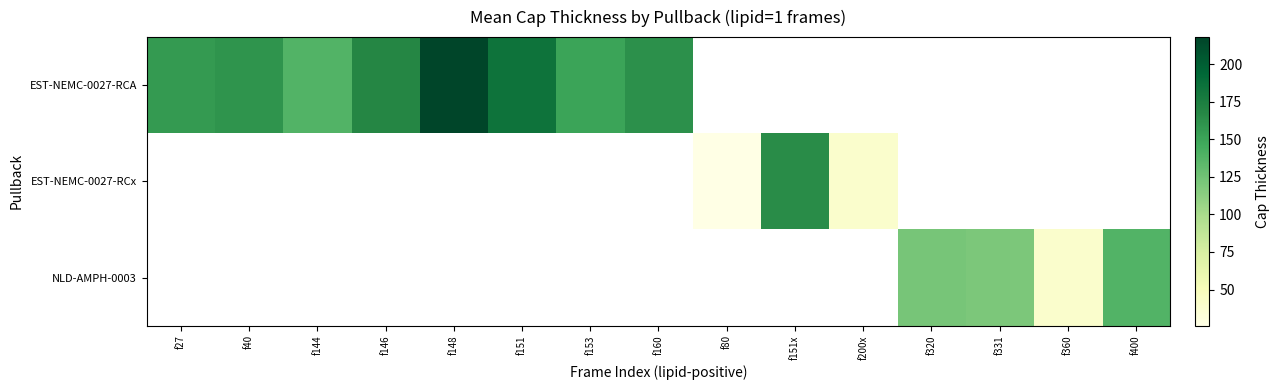

Count the number of categories in the chart.

15